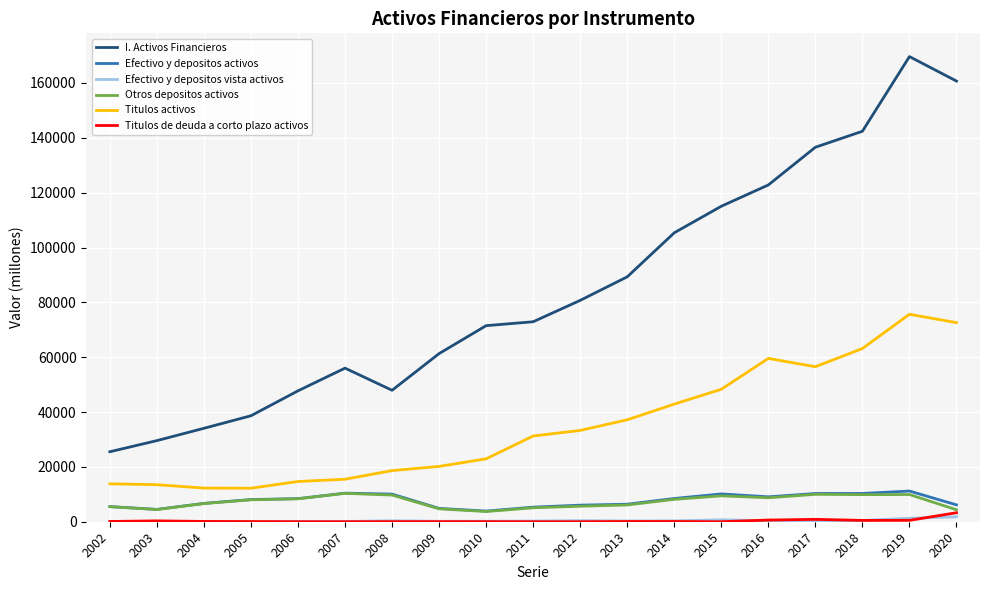

True or false: Titulos activos and Titulos de deuda a corto plazo activos cross at least once.

False